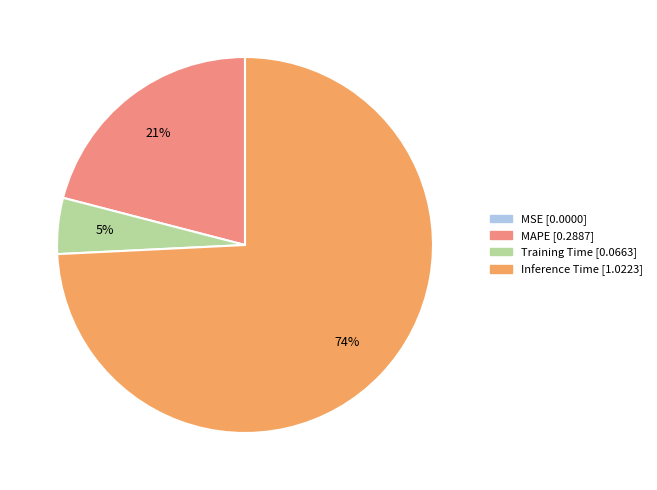

Which slice is the largest?

Inference Time